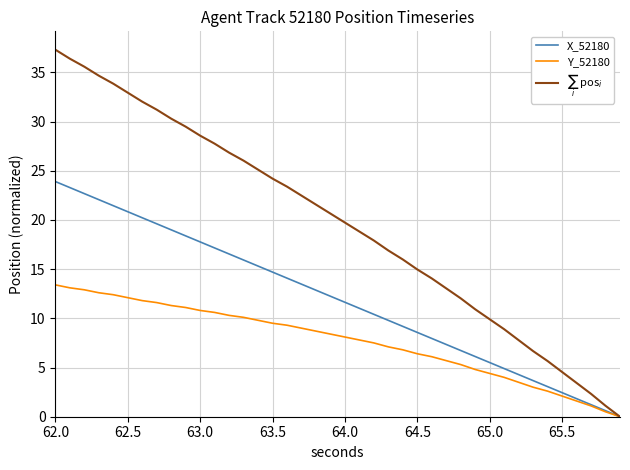

What is the maximum value shown in the chart?

37.3